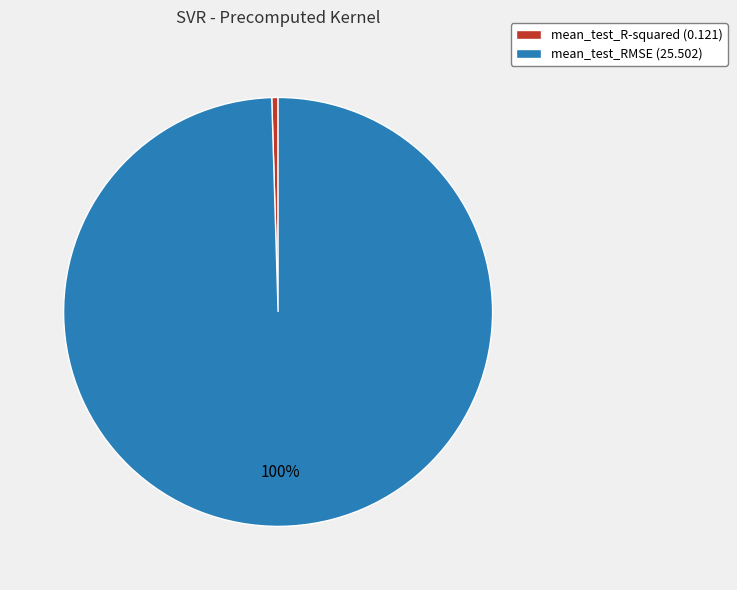

How many segments does this pie chart have?

2